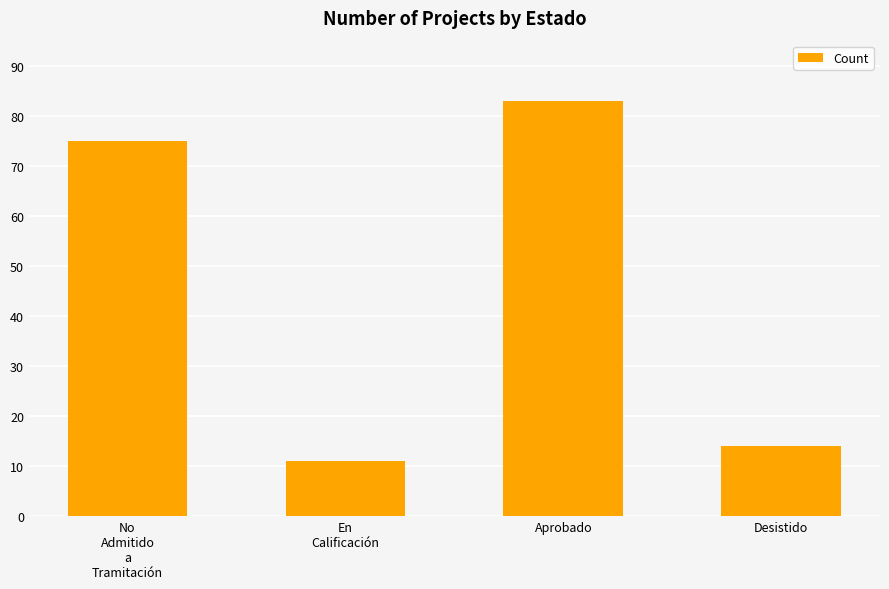

List the labels in order of value, smallest first.

En
Calificación, Desistido, No
Admitido
a
Tramitación, Aprobado